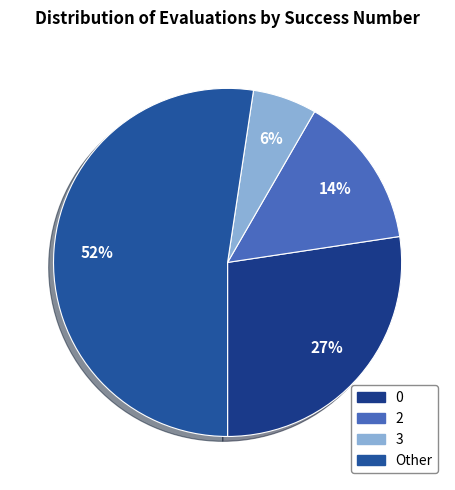

True or false: 3 accounts for 6% of the total.

True